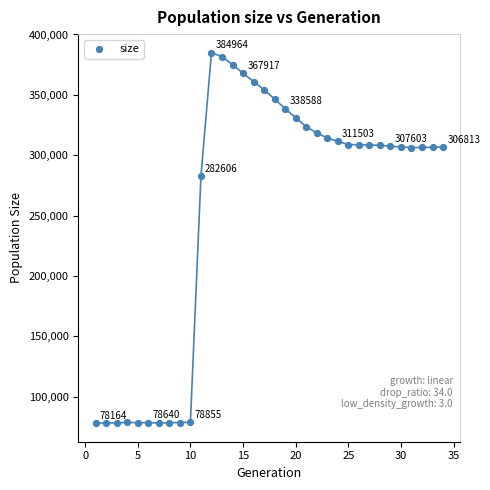

What Y value in the scatter plot is closest to 231564?

282606